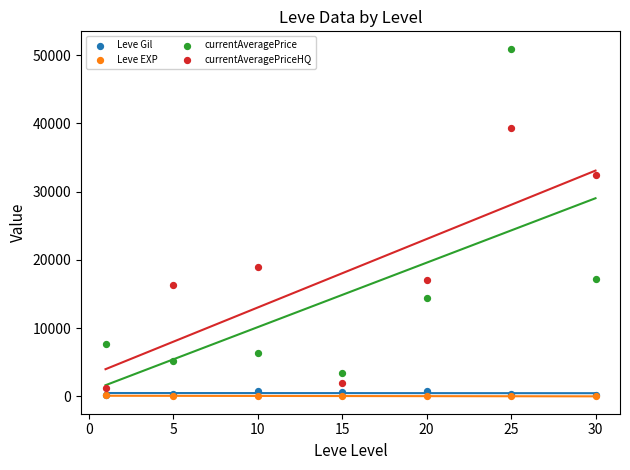

Across all series, what Y value is closest to 25470?

19007.0